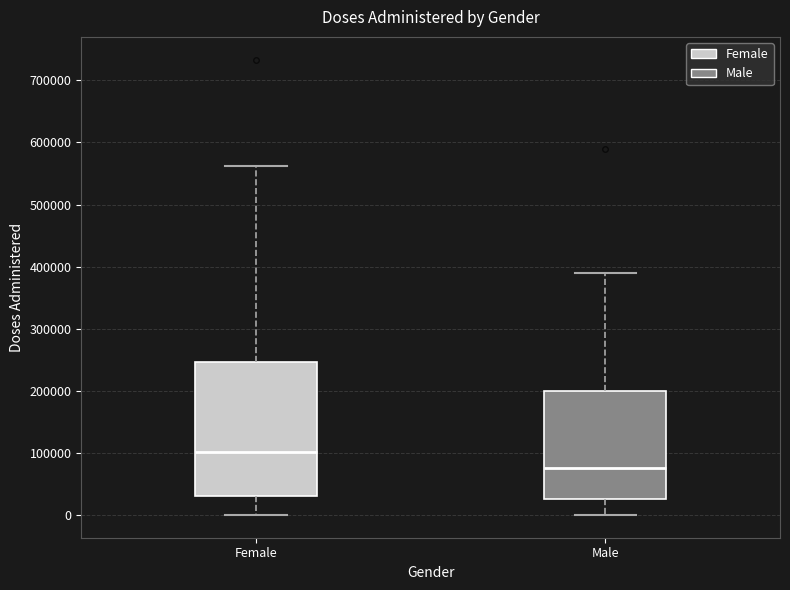

Where does the upper whisker of the box for Female end on the y-axis? The values are not printed on the chart, so give them approximately, as read against the axis.

560000